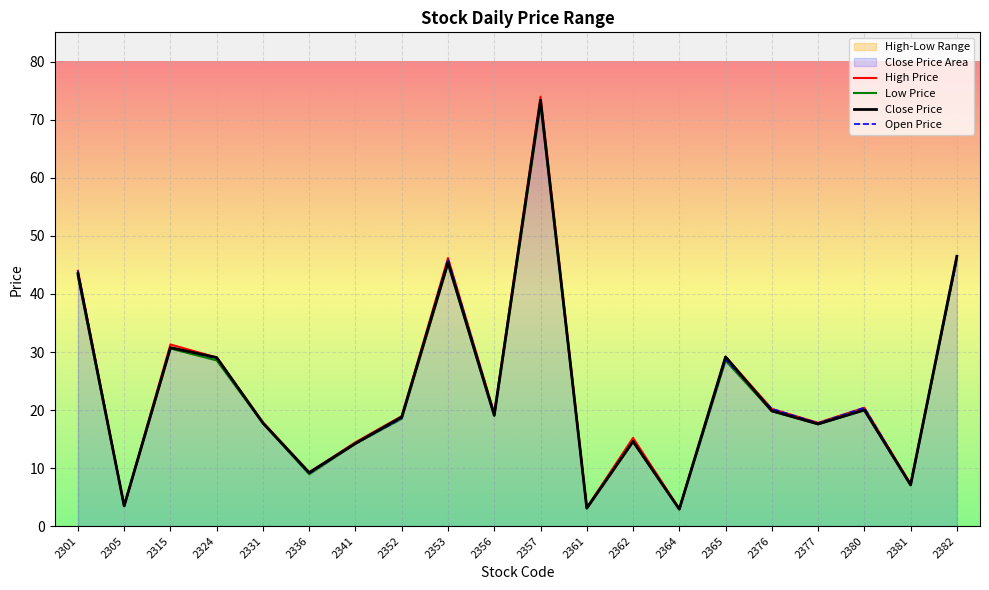

How many lines are shown in the chart?

4